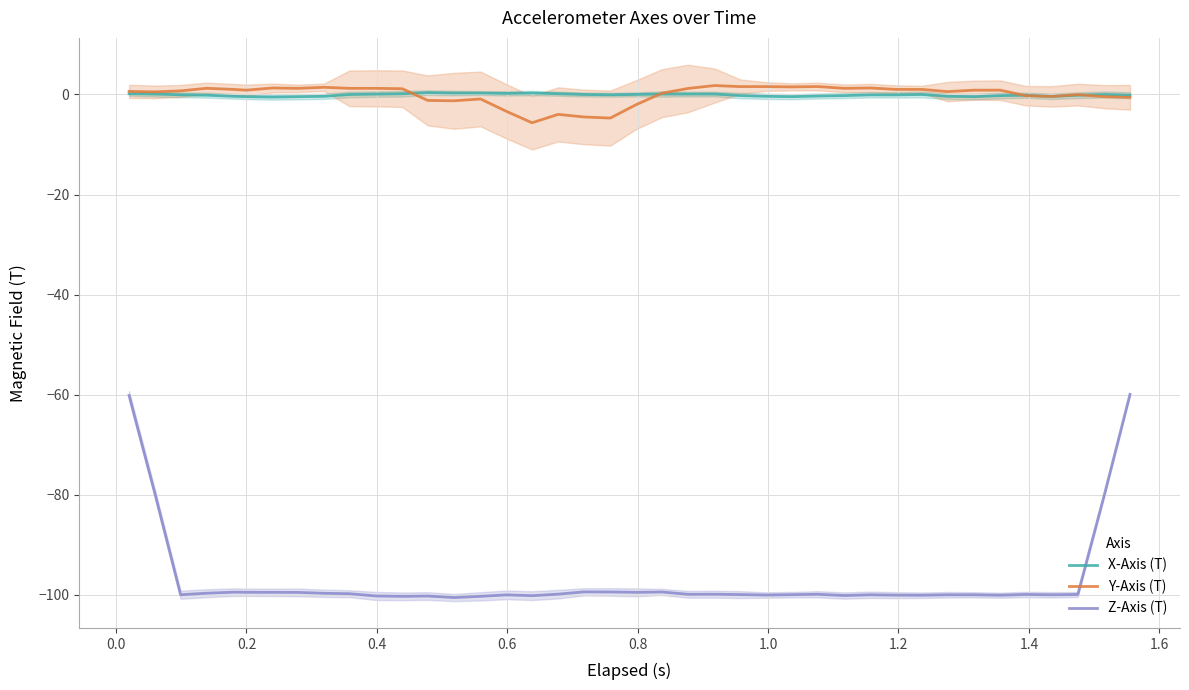

What are all the series names shown in the legend?

X-Axis (T), Y-Axis (T), Z-Axis (T)